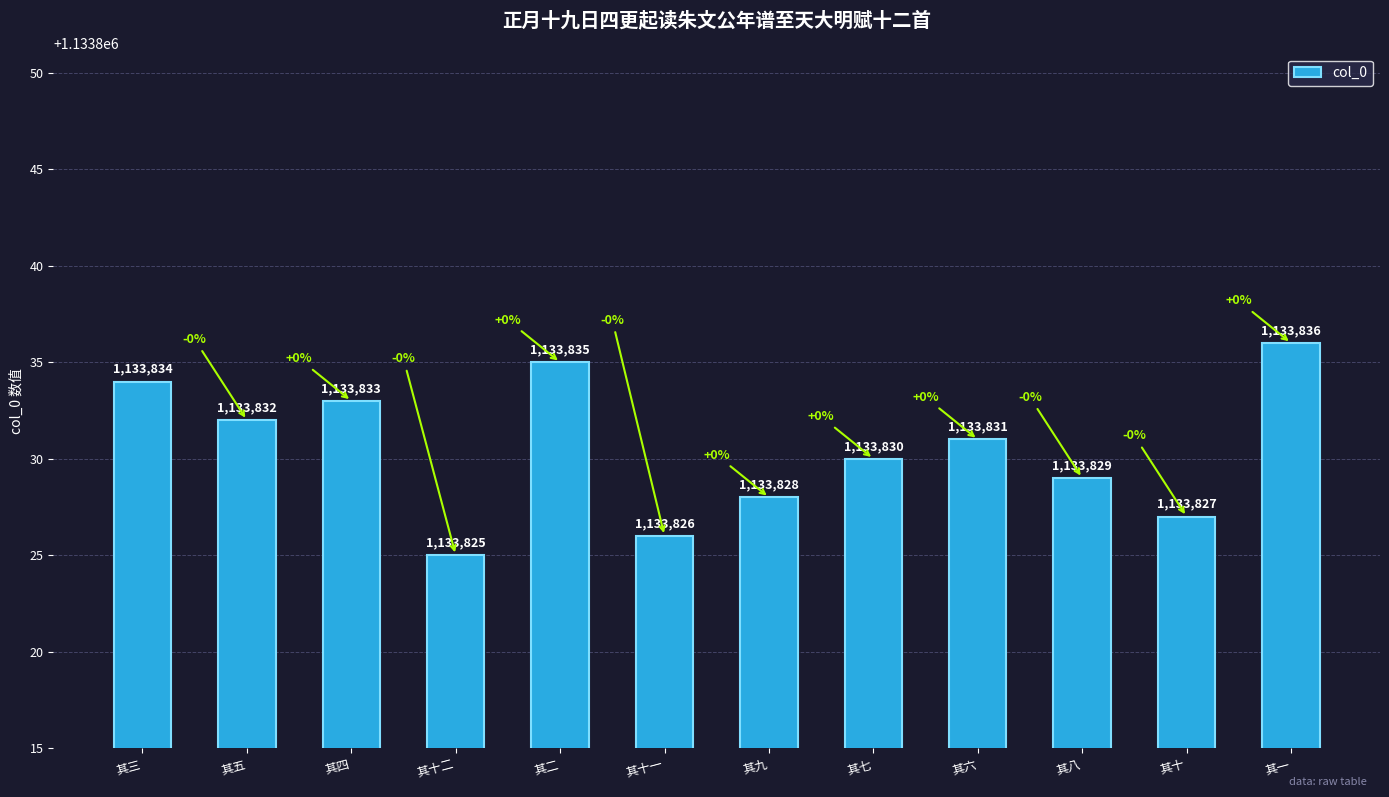

At which label does the data first exceed 1133831?

其三